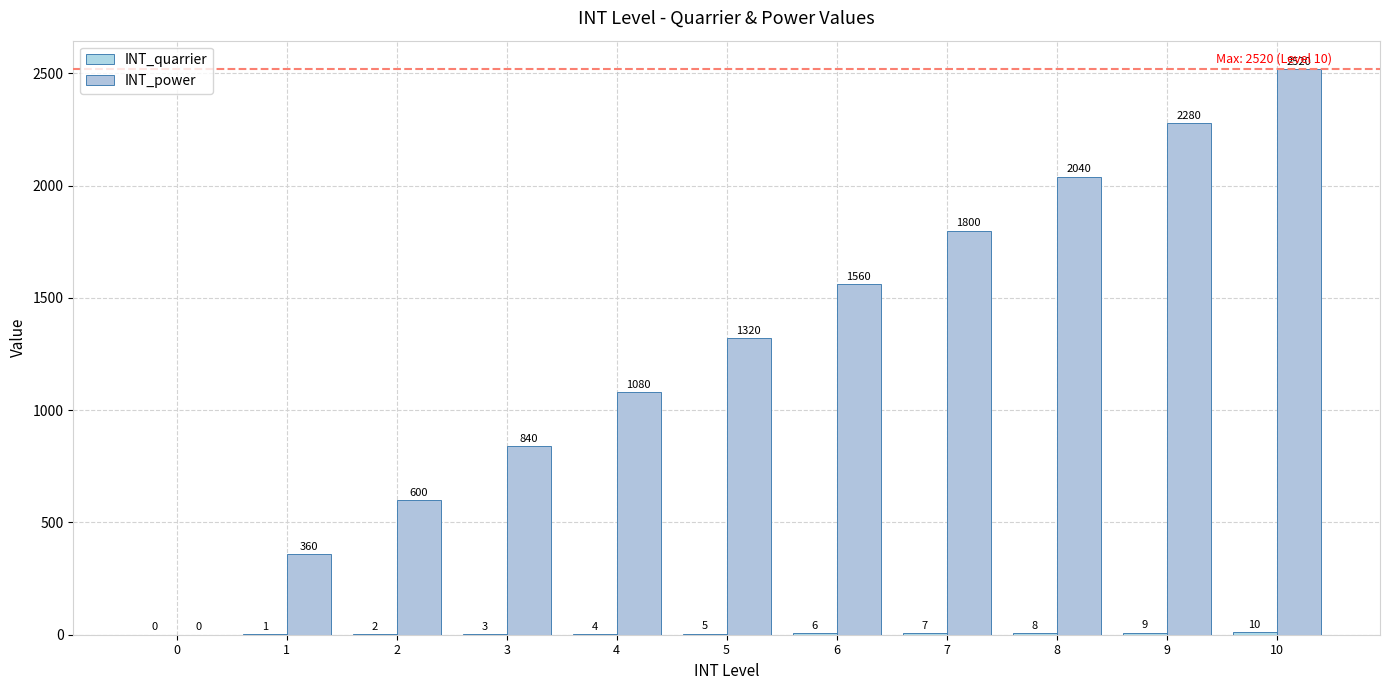

What is the difference between the maximum and minimum values in the INT_power series?

2520